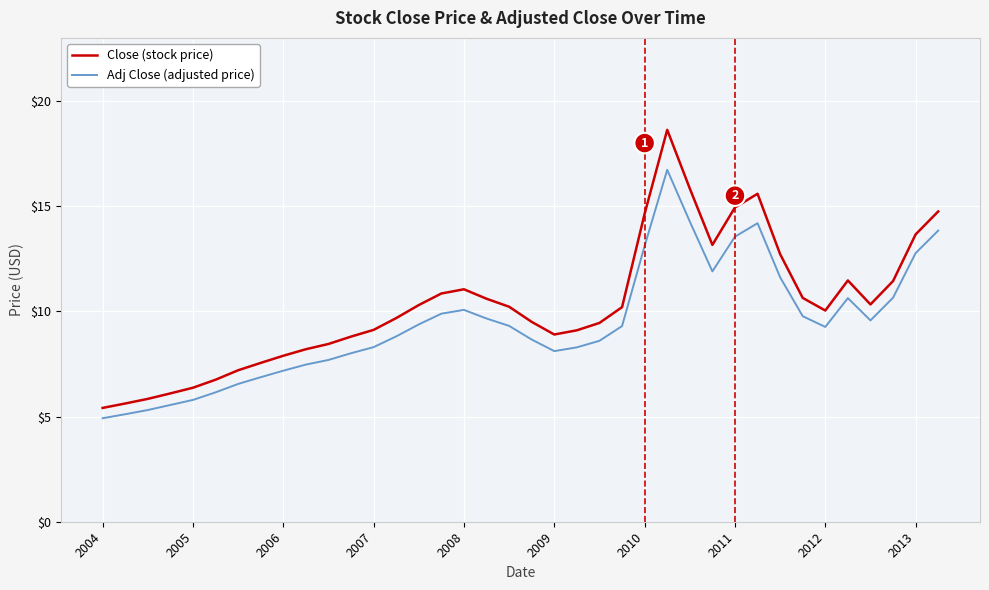

List the series in order of their peak value, lowest first.

Adj Close (adjusted price), Close (stock price)